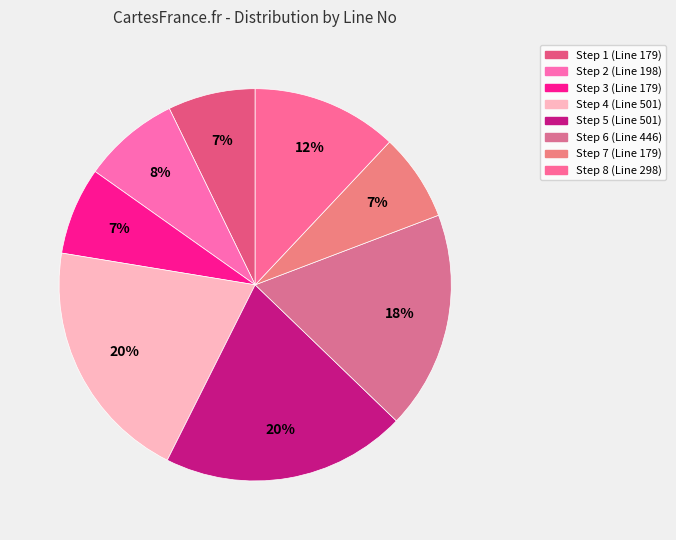

Which category has the biggest portion of the pie?

Step 4 (Line 501)